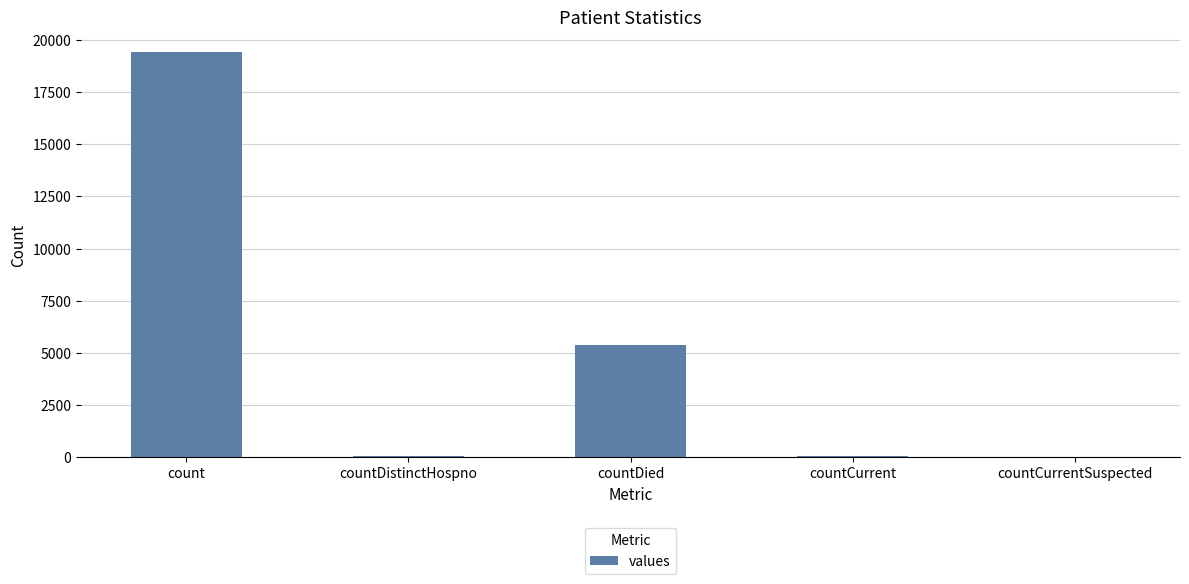

At which label is the value closest to 9710?

countDied